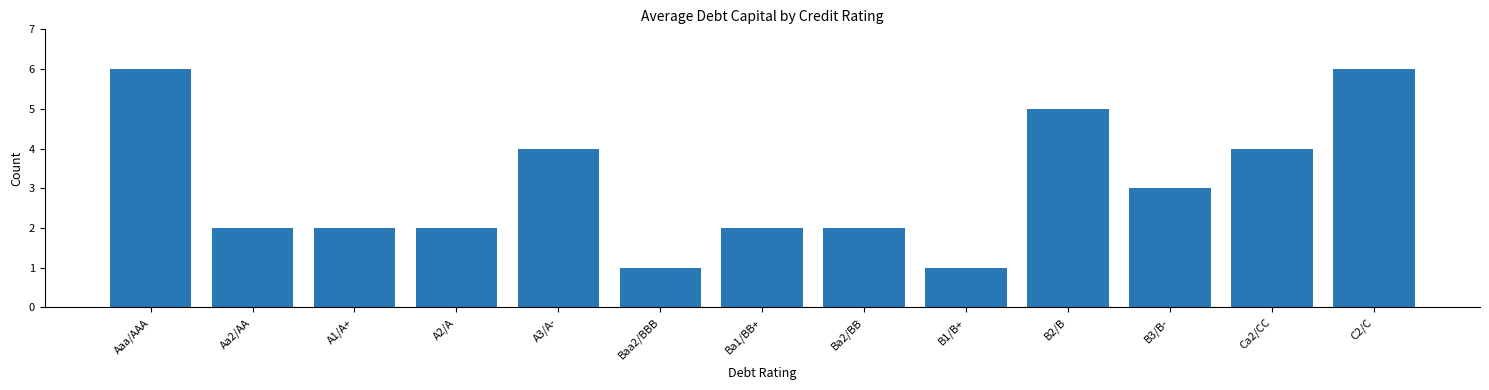

The value at Ba1/BB+ is 3. True or false?

False